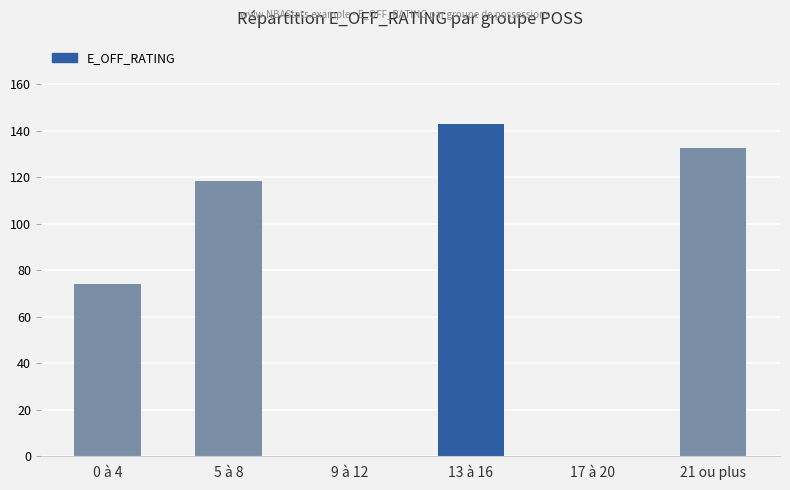

Reading left to right, extract all data points from this chart.

74.2	118.4	0.0	142.9	0.0	132.3